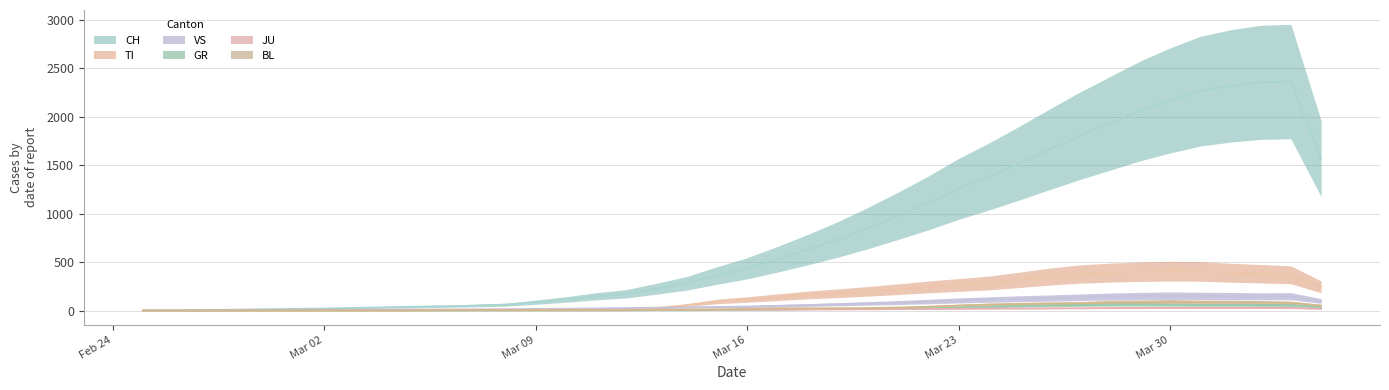

What is the difference between the maximum and minimum values in the VS series?

153.3